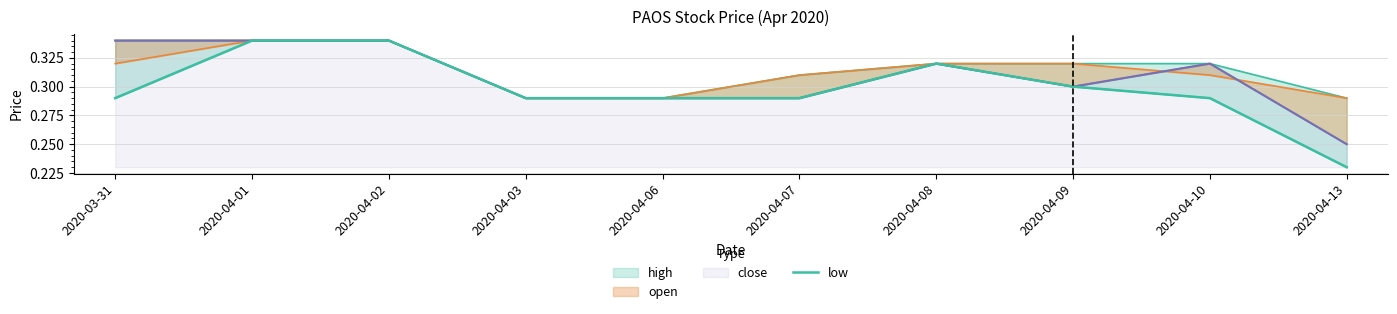

Which category has the highest value across all series?

2020-04-01